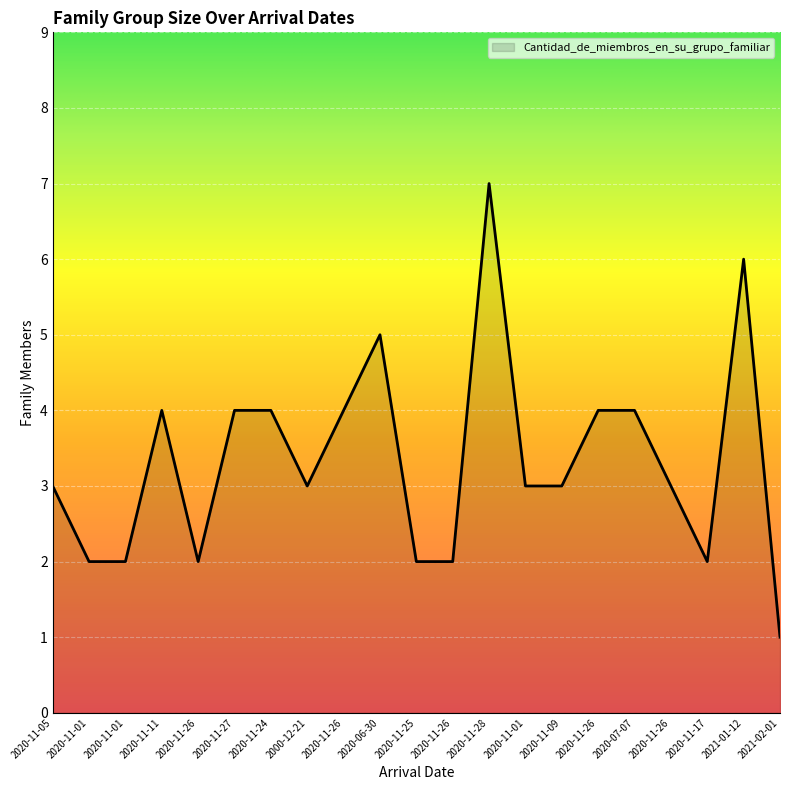

At which label does the data first exceed 3?

2020-11-11